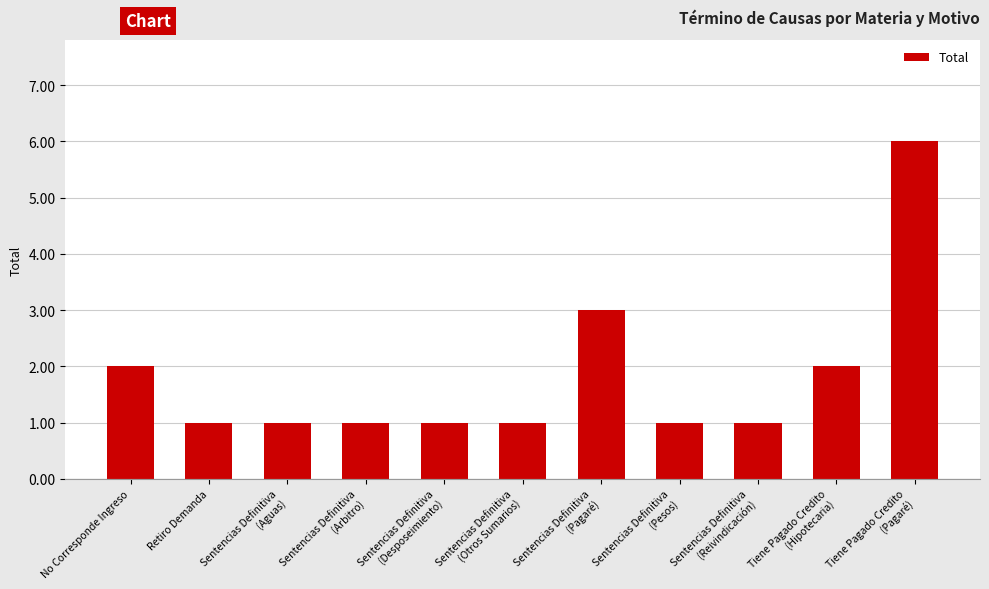

The value at No Corresponde Ingreso is 2. True or false?

True